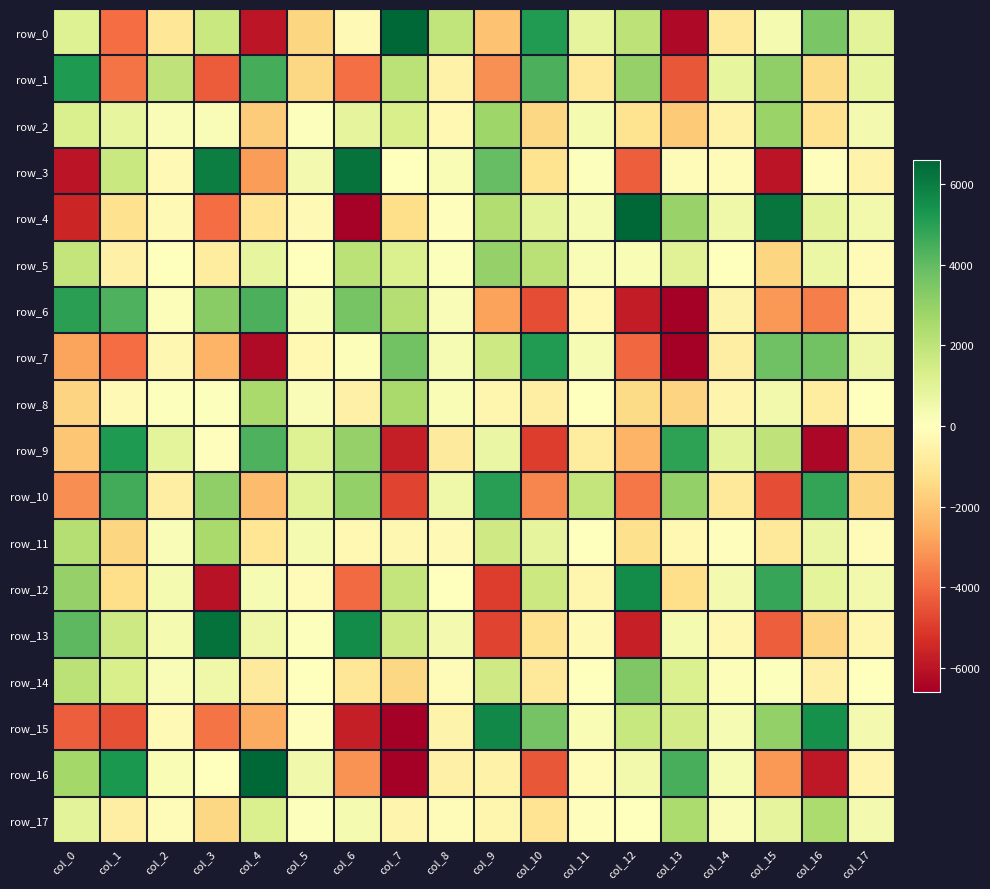

How many values in the row_0 series are below 847?

9